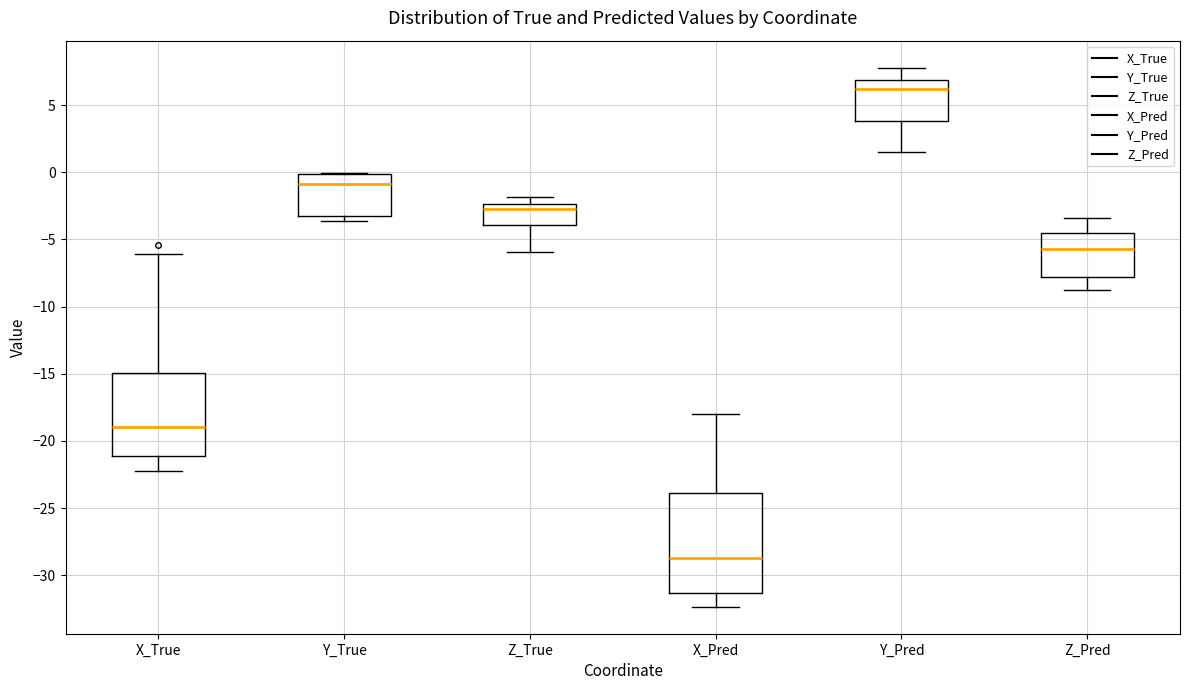

Comparing the boxes themselves (not the whiskers), which one is the tallest?

X_Pred